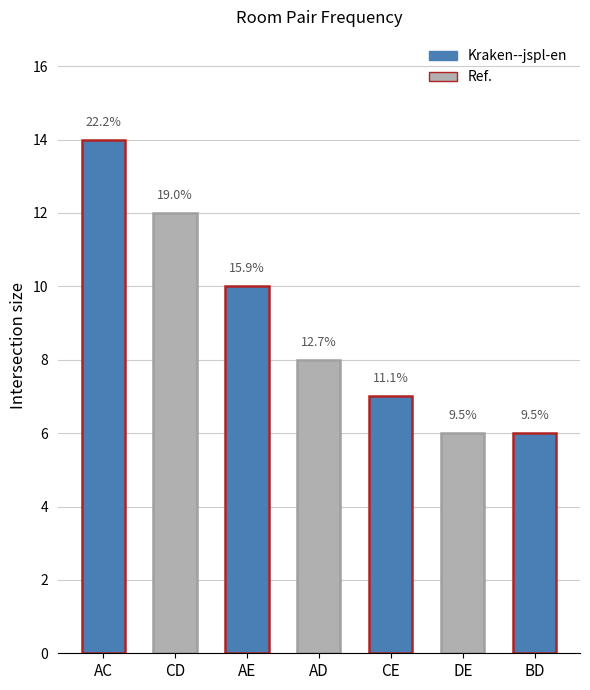

Does the chart contain stacked bars?

No